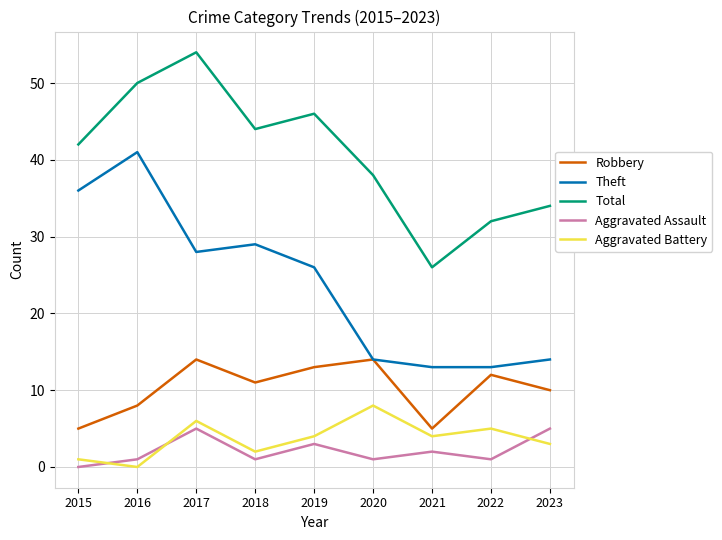

True or false: Total and Robbery cross at least once.

False